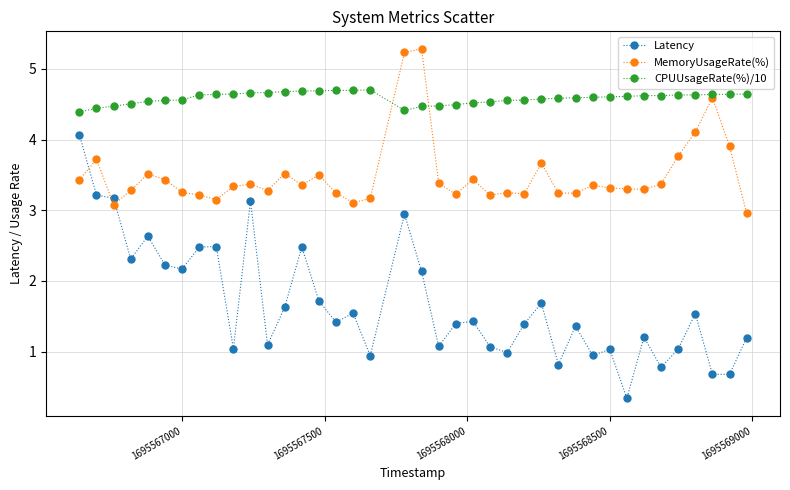

Which series has the widest spread of values?

Latency